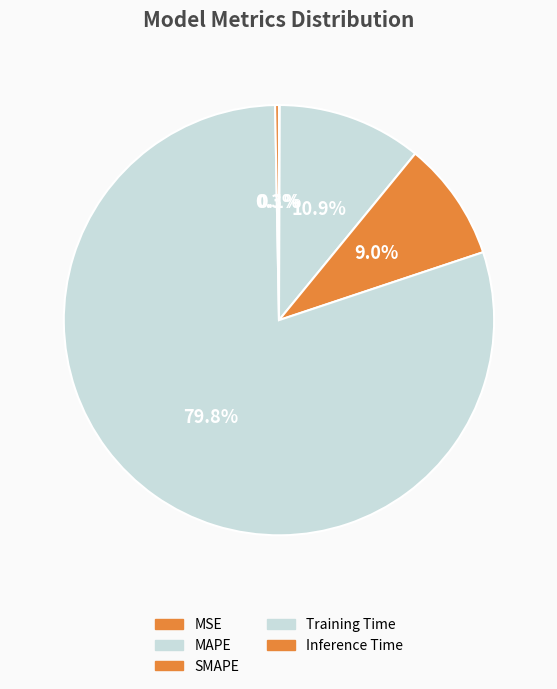

True or false: SMAPE accounts for 9% of the total.

True